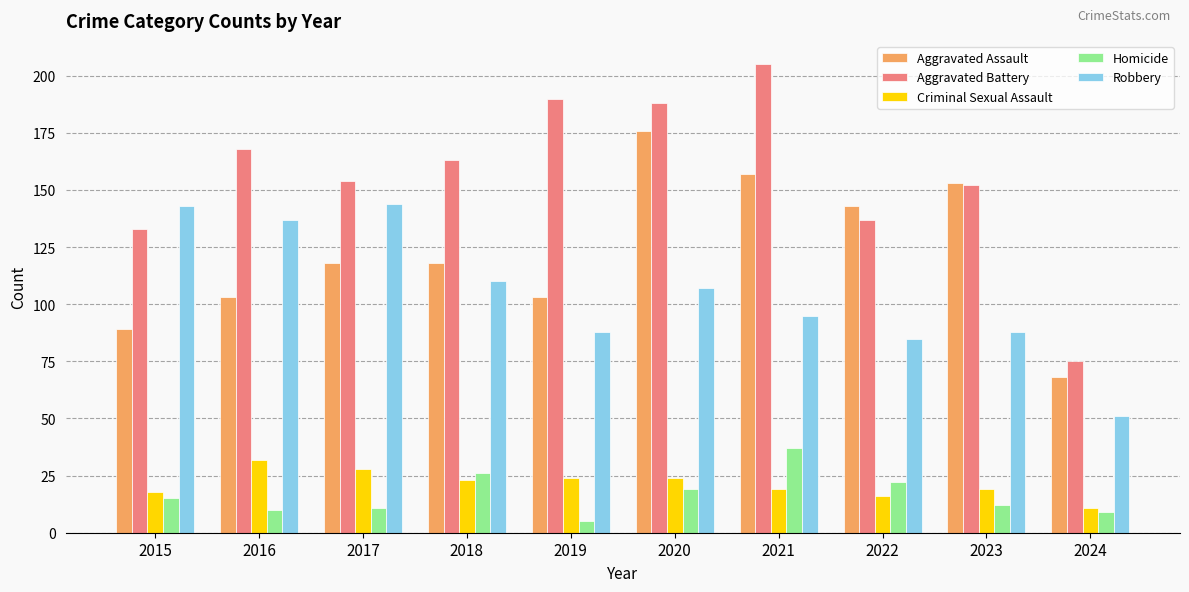

Rank the series by their maximum value, from lowest to highest.

Criminal Sexual Assault, Homicide, Robbery, Aggravated Assault, Aggravated Battery